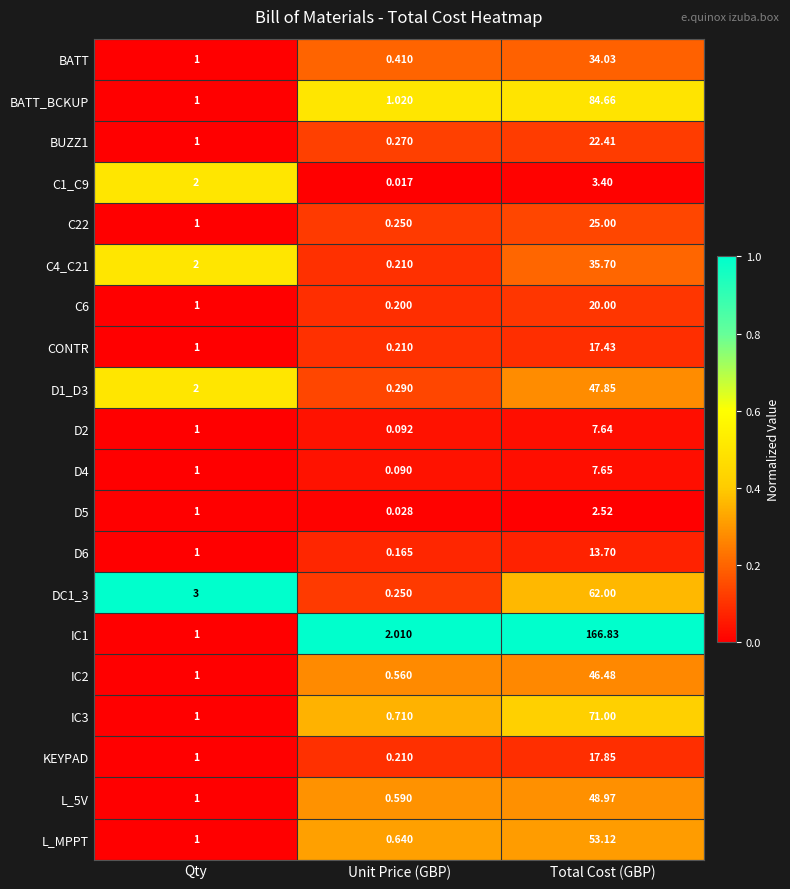

List the labels in order of BATT_BCKUP value, largest first.

Total Cost (GBP), Unit Price (GBP), Qty